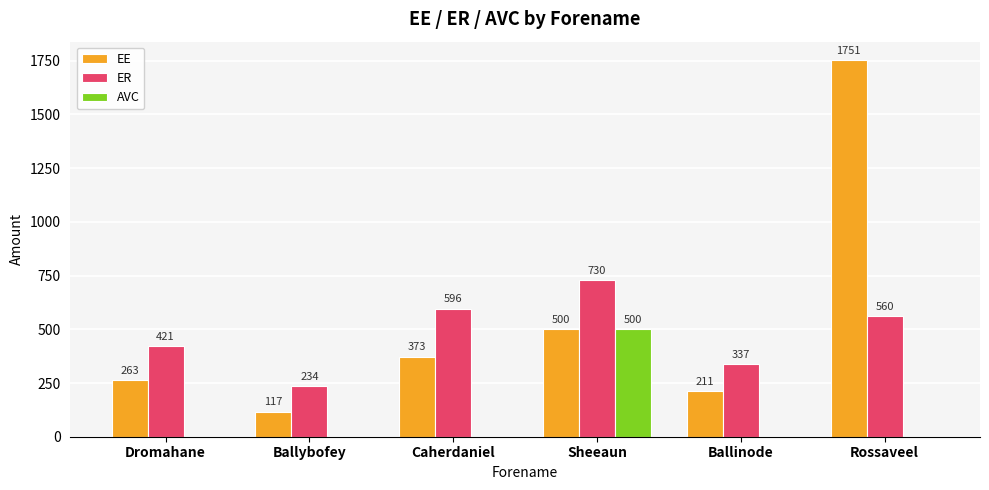

Count the number of categories in the chart.

6